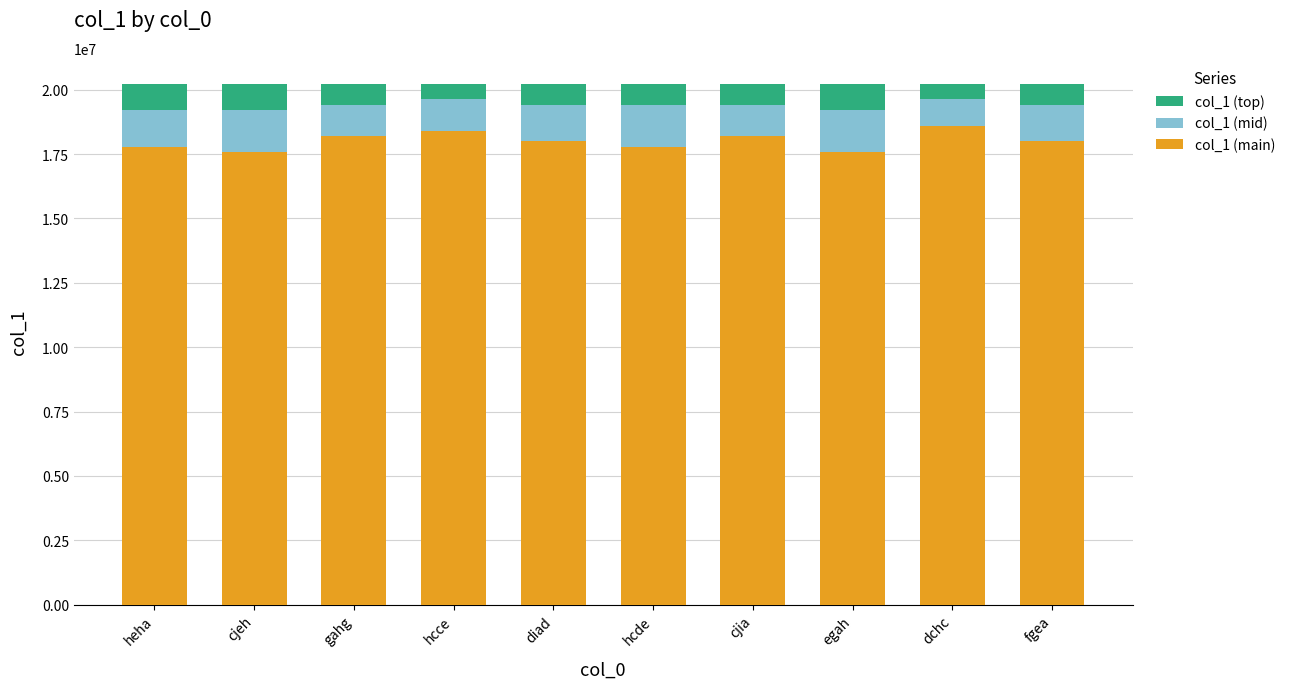

What is the value of the col_1 (main) bar at the 7th from the left?

18200678.4